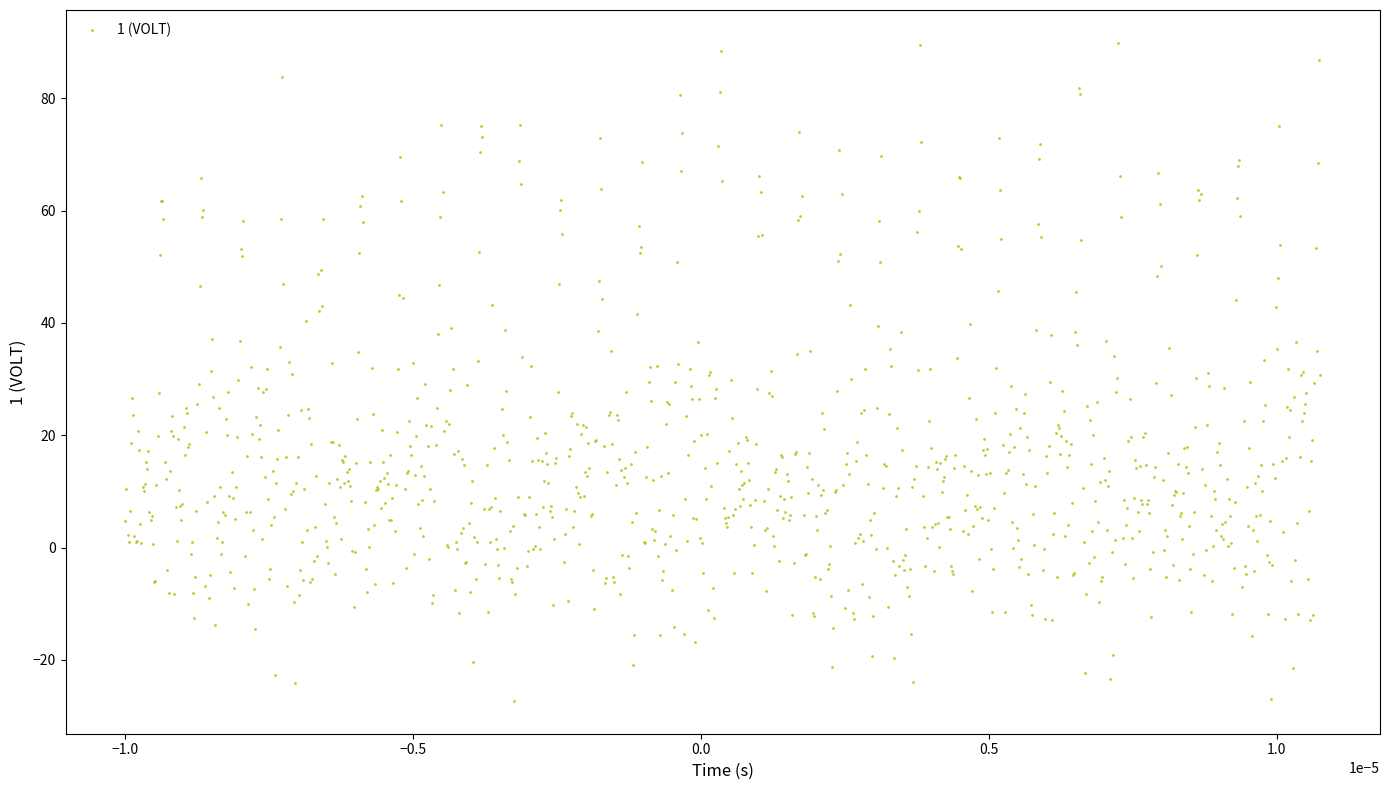

What is the range of Y values (max minus min)?

117.1